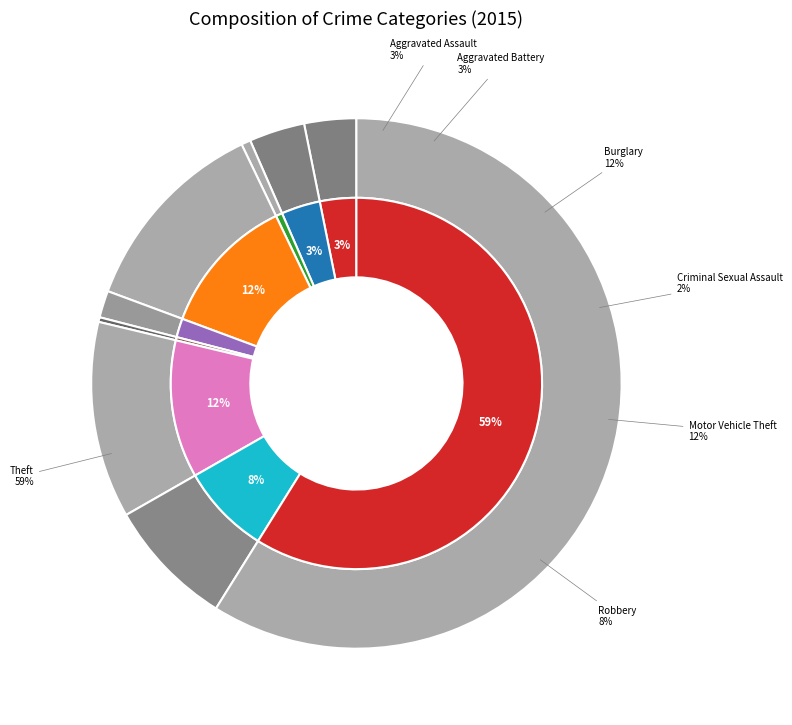

Which slice is the smallest?

Homicide